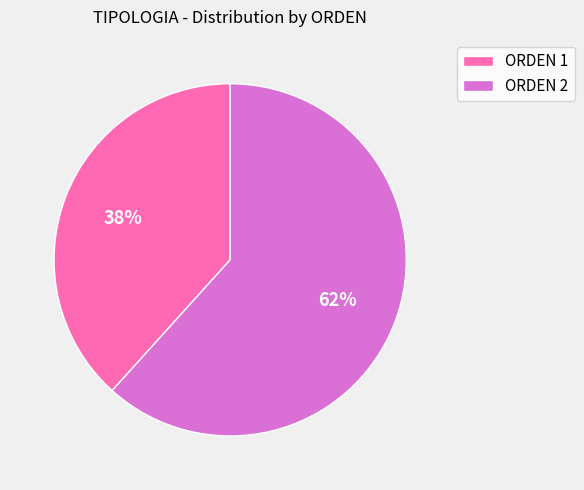

Is there a majority slice in this chart?

Yes